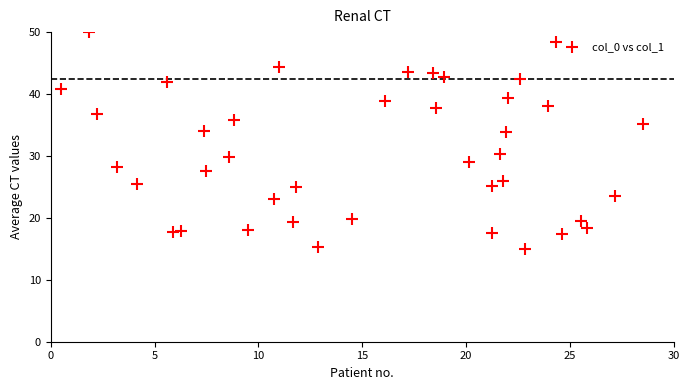

What is the range of Y values (max minus min)?

35.0